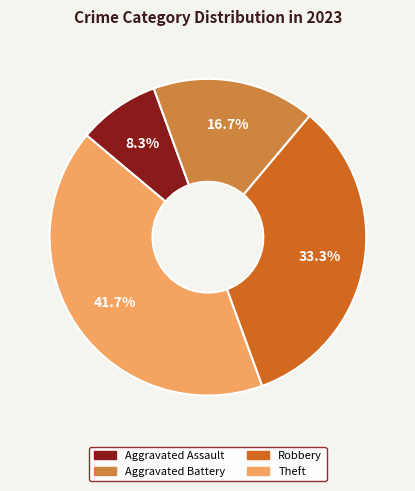

To the nearest percent, what percentage of the pie is Aggravated Battery?

17%